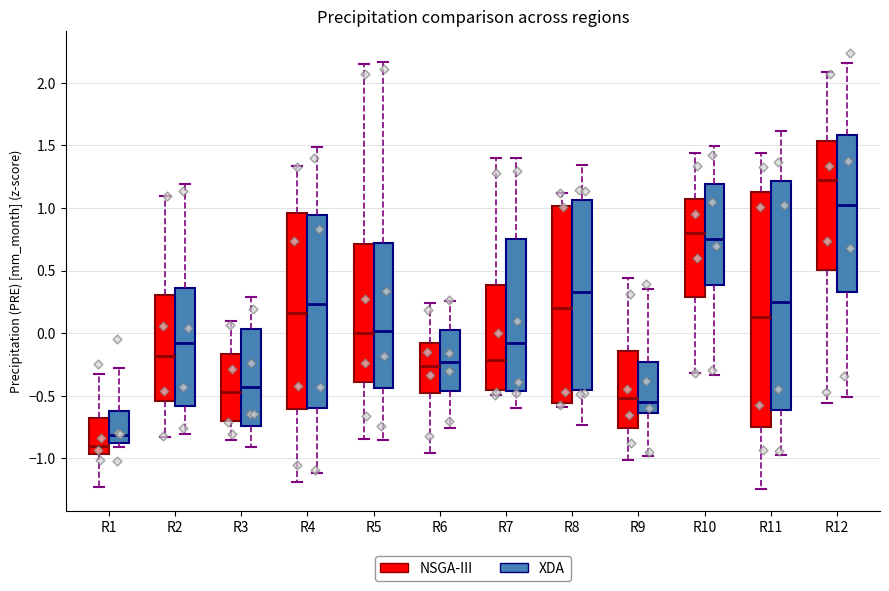

Reading left to right, read every box against the y-axis: the position of its median line, the range the box covers, and the ends of its whiskers. The values are not printed on the chart, so give them approximately, as read against the axis.

R1 (NSGA-III): median -0.90, box -0.95 to -0.70, whiskers -1.25 to -0.35
R1 (XDA): median -0.80, box -0.90 to -0.60, whiskers -0.90 (just below the box's lower edge) to -0.30
R2 (NSGA-III): median -0.20, box -0.55 to 0.30, whiskers -0.85 to 1.10
R2 (XDA): median -0.10, box -0.60 to 0.35, whiskers -0.80 to 1.20
R3 (NSGA-III): median -0.45, box -0.70 to -0.15, whiskers -0.85 to 0.10
R3 (XDA): median -0.45, box -0.75 to 0.05, whiskers -0.90 to 0.30
R4 (NSGA-III): median 0.15, box -0.60 to 0.95, whiskers -1.20 to 1.35
R4 (XDA): median 0.25, box -0.60 to 0.95, whiskers -1.10 to 1.50
R5 (NSGA-III): median 0.00, box -0.40 to 0.70, whiskers -0.85 to 2.15
R5 (XDA): median 0.00, box -0.45 to 0.70, whiskers -0.85 to 2.15
R6 (NSGA-III): median -0.25, box -0.50 to -0.10, whiskers -0.95 to 0.25
R6 (XDA): median -0.25, box -0.45 to 0.05, whiskers -0.75 to 0.25
R7 (NSGA-III): median -0.20, box -0.45 to 0.40, whiskers -0.50 to 1.40
R7 (XDA): median -0.10, box -0.45 to 0.75, whiskers -0.60 to 1.40
R8 (NSGA-III): median 0.20, box -0.55 to 1.00, whiskers -0.60 to 1.10
R8 (XDA): median 0.35, box -0.45 to 1.05, whiskers -0.75 to 1.35
R9 (NSGA-III): median -0.50, box -0.75 to -0.15, whiskers -1.00 to 0.45
R9 (XDA): median -0.55, box -0.65 to -0.25, whiskers -1.00 to 0.35
R10 (NSGA-III): median 0.80, box 0.30 to 1.05, whiskers -0.30 to 1.45
R10 (XDA): median 0.75, box 0.40 to 1.20, whiskers -0.35 to 1.50
R11 (NSGA-III): median 0.15, box -0.75 to 1.15, whiskers -1.25 to 1.45
R11 (XDA): median 0.25, box -0.60 to 1.20, whiskers -0.95 to 1.60
R12 (NSGA-III): median 1.20, box 0.50 to 1.55, whiskers -0.55 to 2.10
R12 (XDA): median 1.00, box 0.30 to 1.60, whiskers -0.50 to 2.15